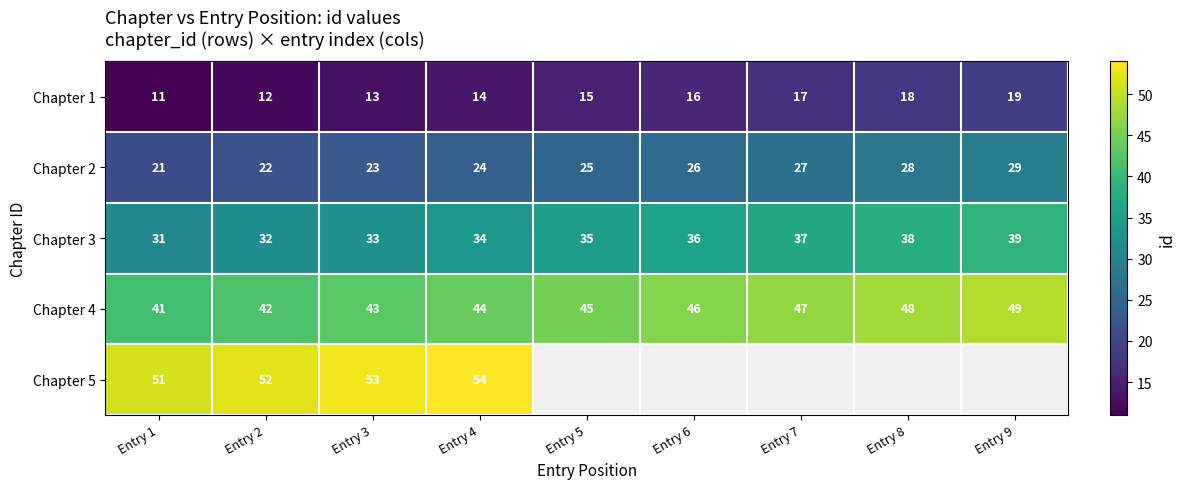

Is the value of Chapter 2 at Entry 6 greater than the value of Chapter 4 at Entry 4?

No